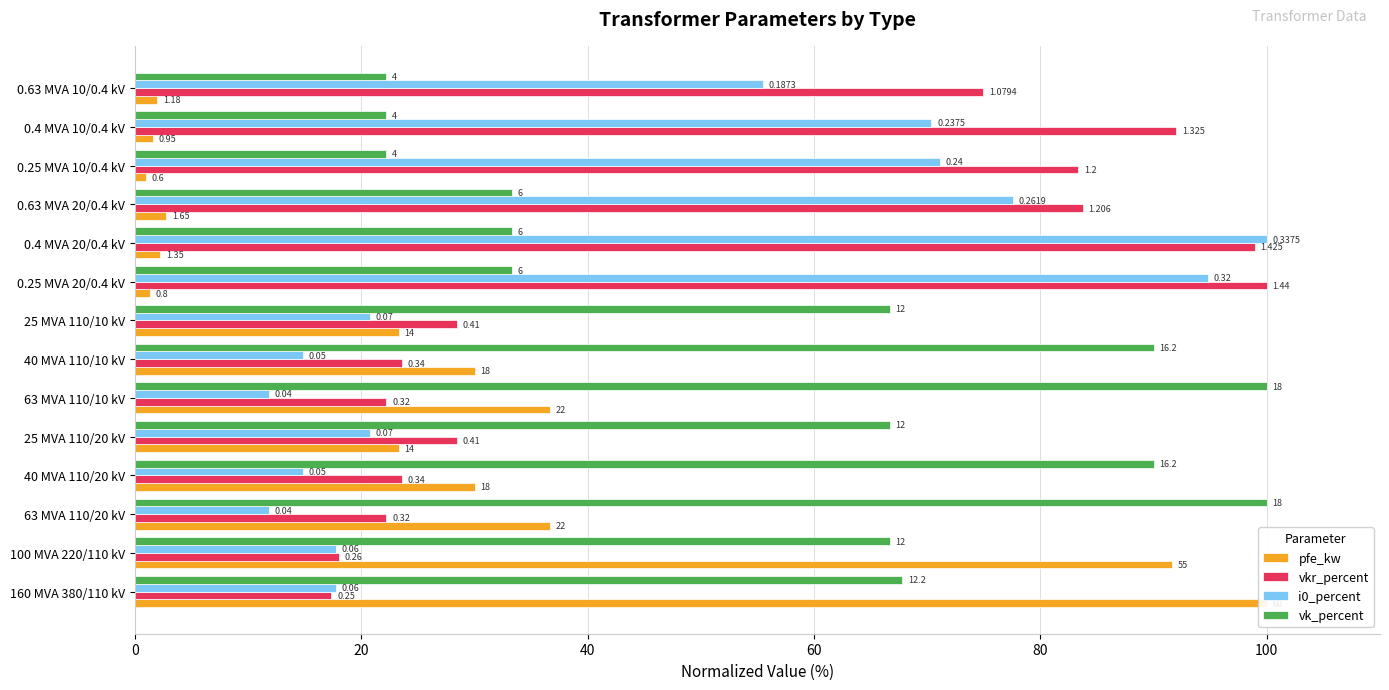

What is the spread (max minus min) of values at 25 MVA 110/10 kV?

45.9